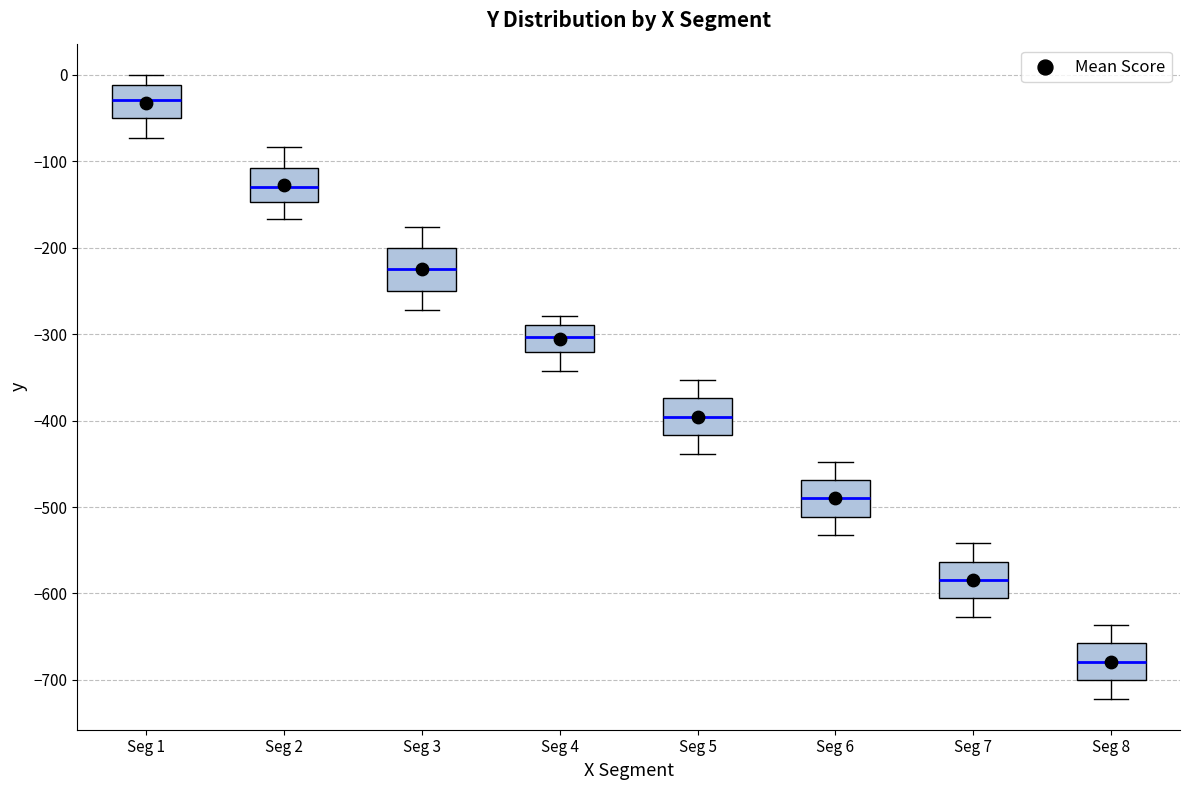

Reading left to right, transcribe this box plot: for each box, give where its median line is, the range the box spans, and where its two whiskers end, as read against the y-axis. The values are not printed on the chart, so give them approximately, as read against the axis.

Seg 1: median -30, box -50 to -10, whiskers -70 to 0
Seg 2: median -130, box -150 to -110, whiskers -170 to -80
Seg 3: median -220, box -250 to -200, whiskers -270 to -180
Seg 4: median -300, box -320 to -290, whiskers -340 to -280
Seg 5: median -400, box -420 to -370, whiskers -440 to -350
Seg 6: median -490, box -510 to -470, whiskers -530 to -450
Seg 7: median -580, box -610 to -560, whiskers -630 to -540
Seg 8: median -680, box -700 to -660, whiskers -720 to -640